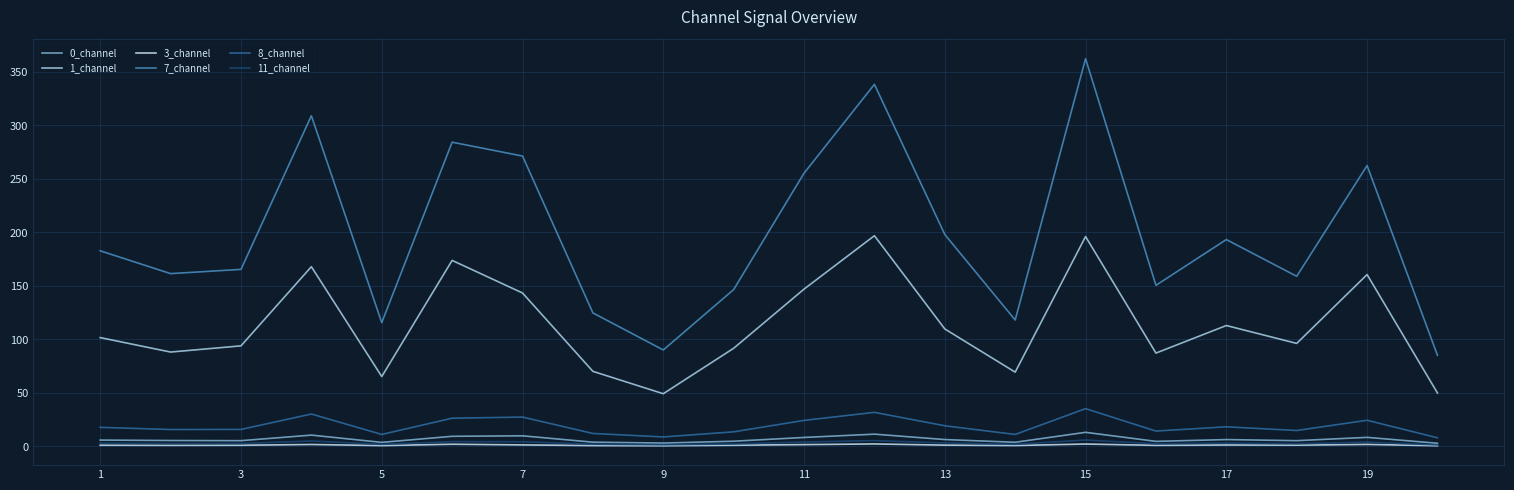

What is the maximum value for 0_channel?

13.1